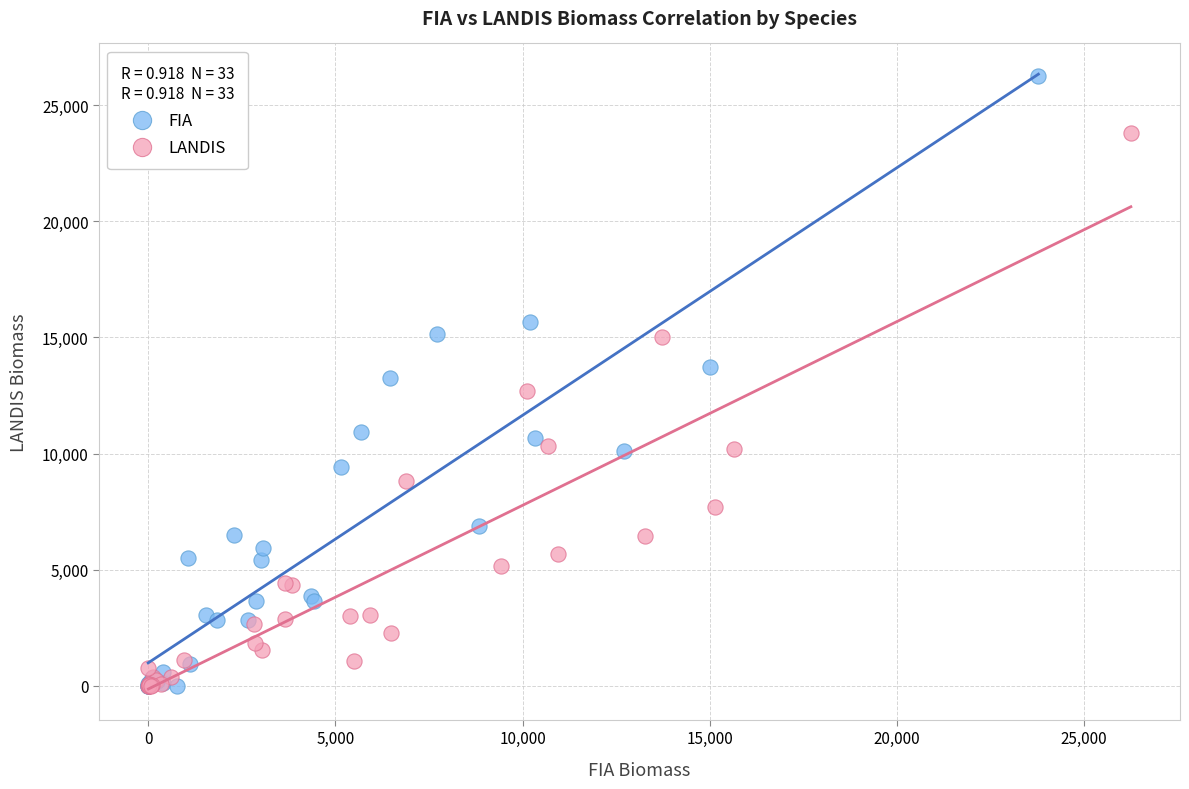

Which series has the largest Y range (max minus min)?

FIA